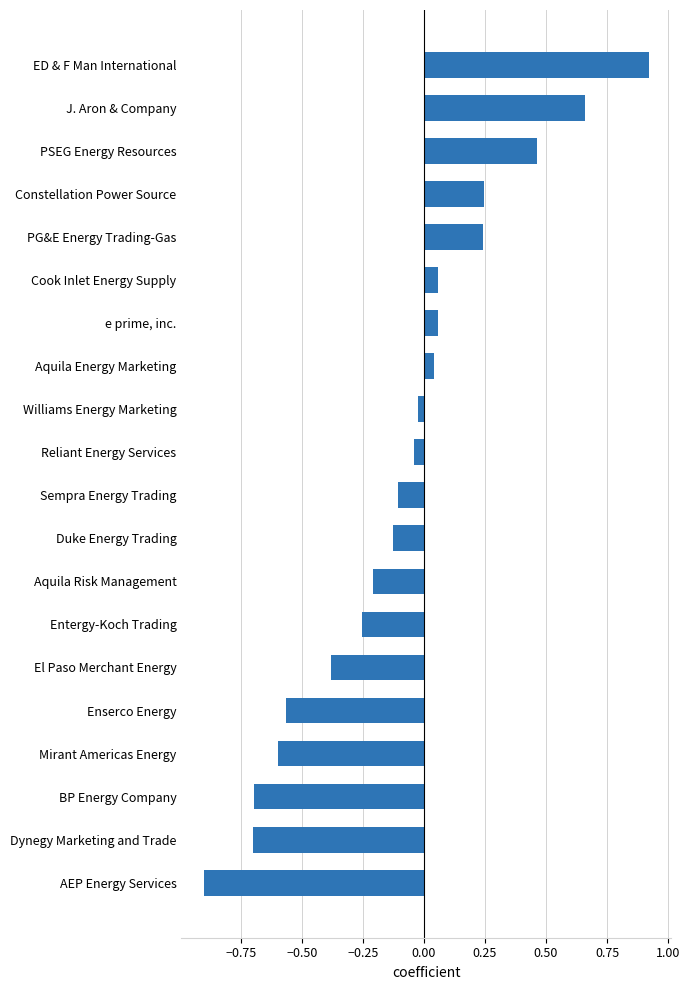

Does the chart contain any negative values?

Yes